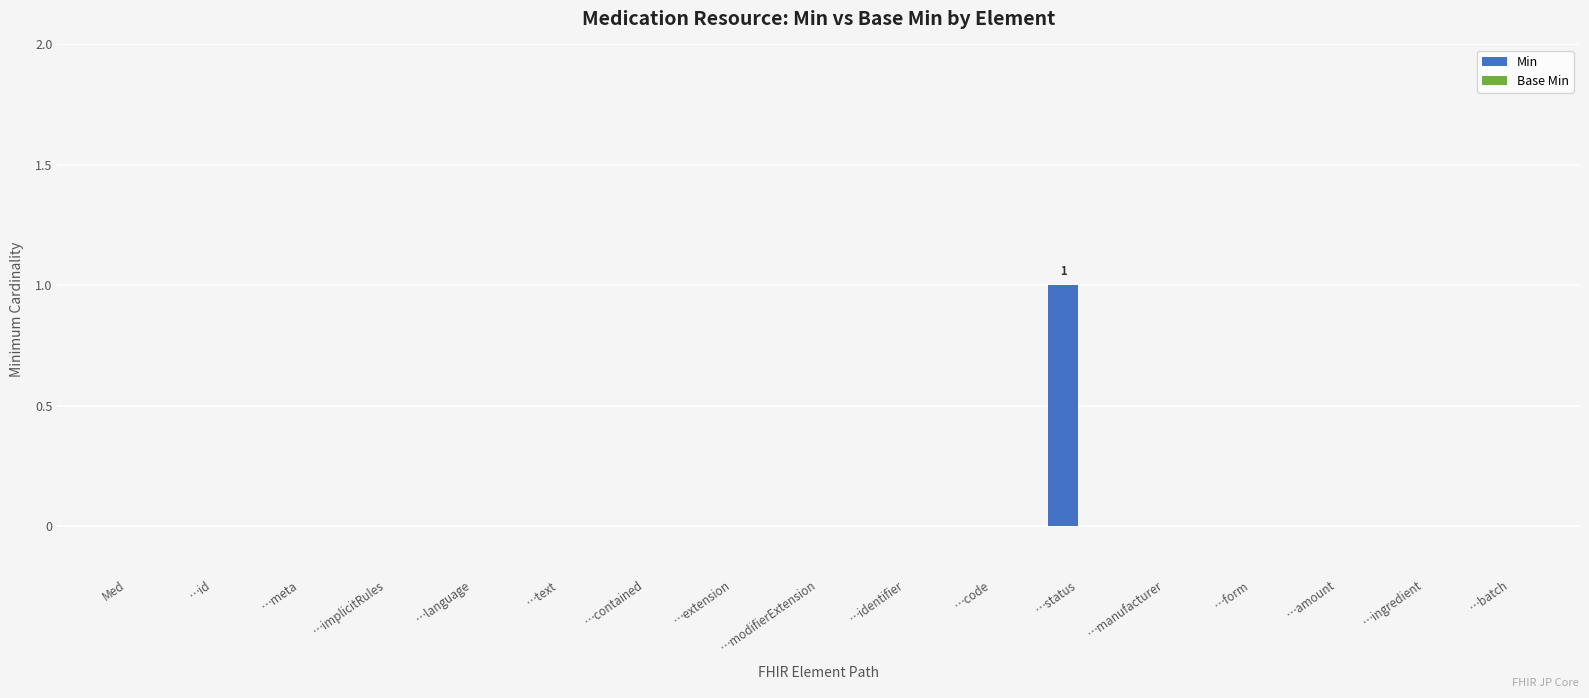

Is it true that the value at …code is 0?

True